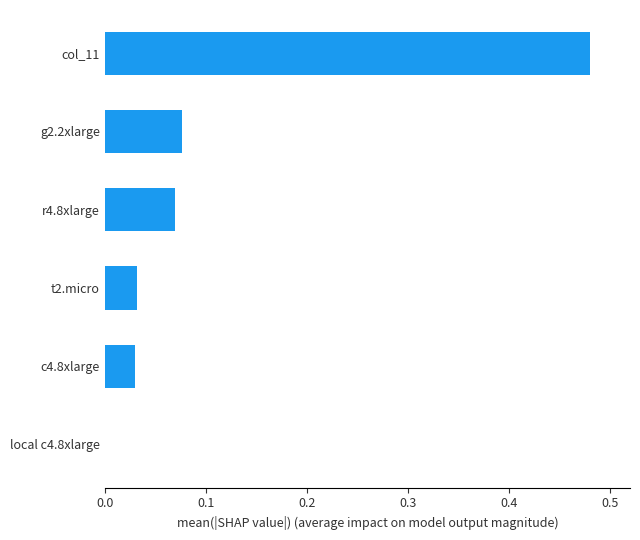

What is the change in value from r4.8xlarge to col_11?

+0.4